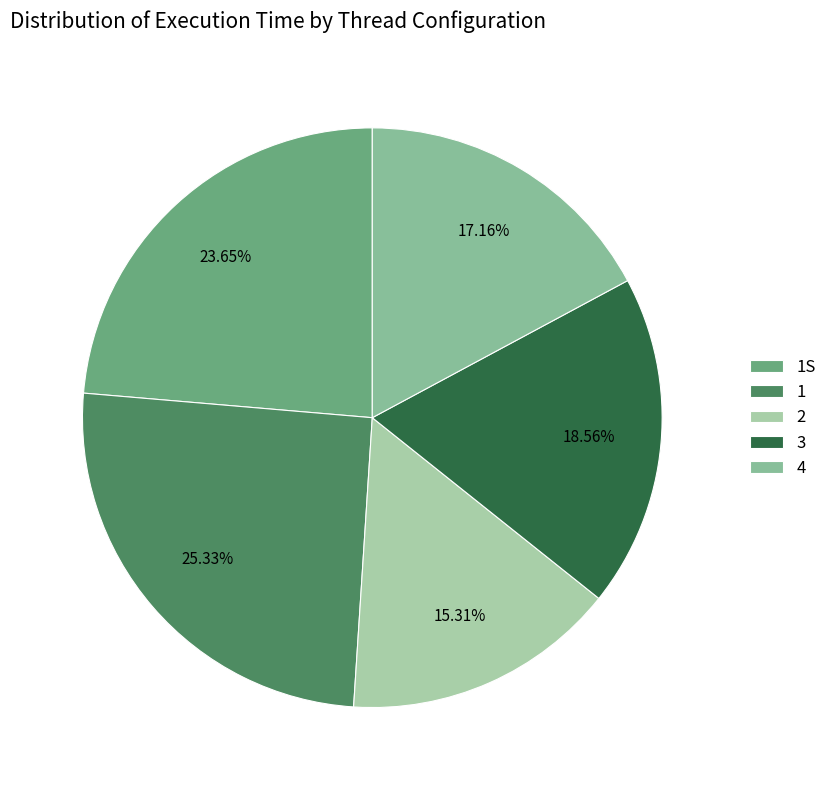

To the nearest percent, what portion does 4 represent?

17%